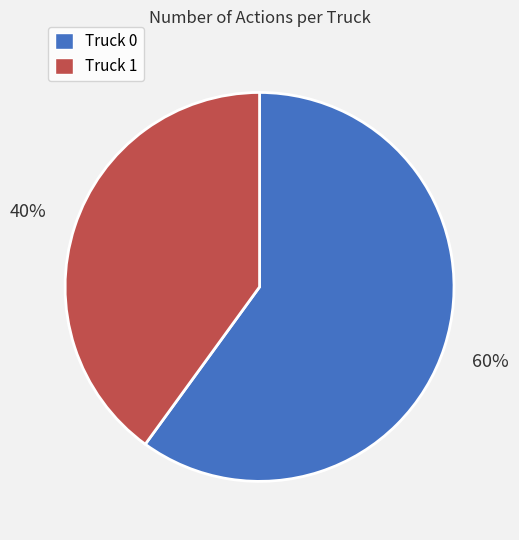

Is Truck 0 the majority of the pie?

Yes